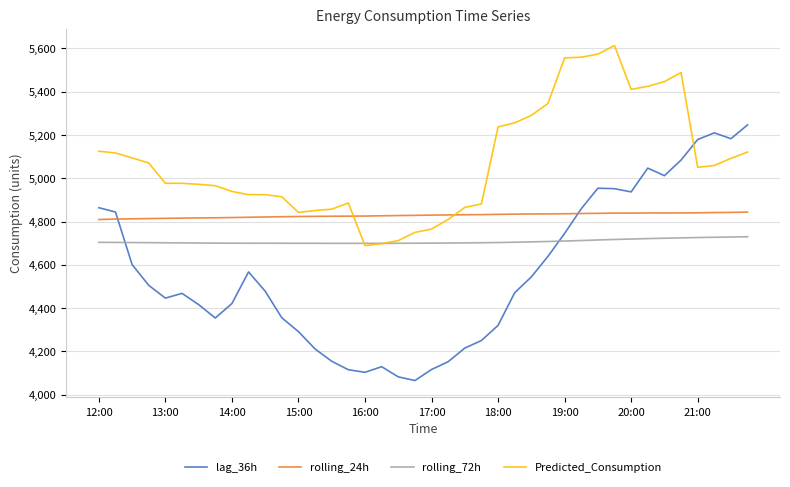

Which series has the largest total across all categories?

Predicted_Consumption